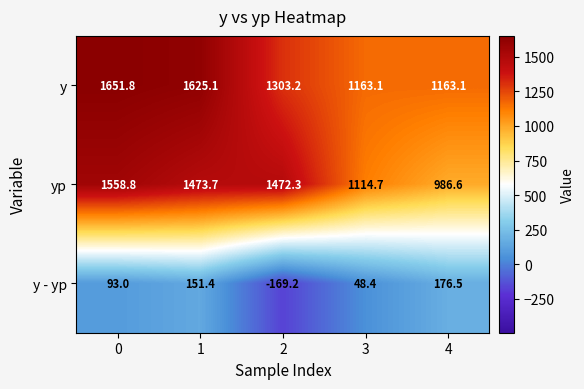

At which label is y - yp closest to 3?

3